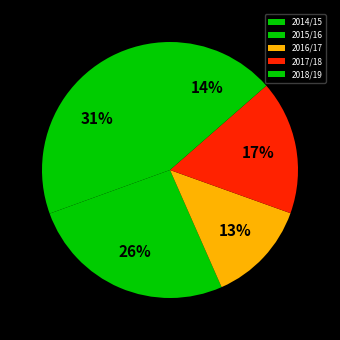

Is there a majority slice in this chart?

No